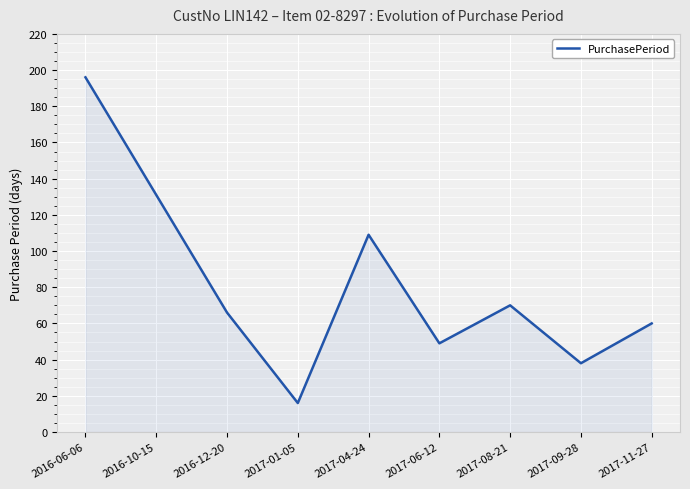

What is the difference between the values at 2017-09-28 and 2017-08-21?

32